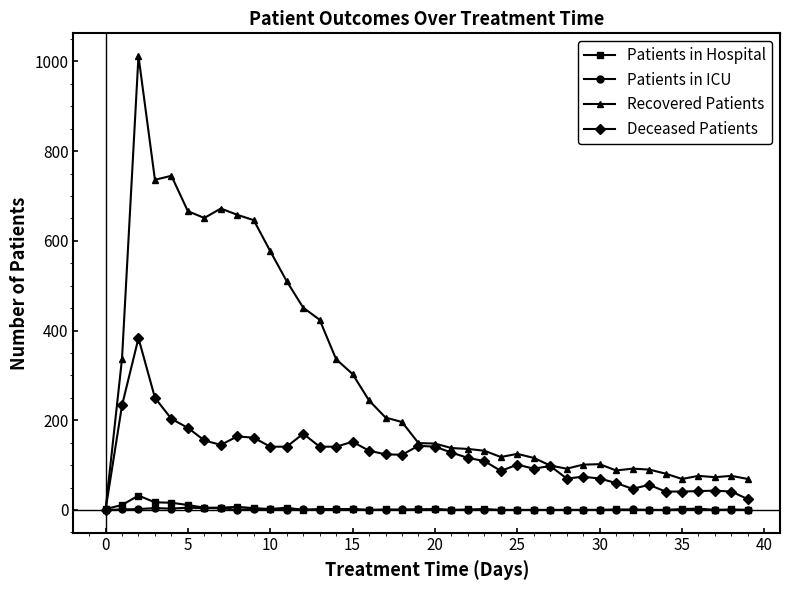

Which series has the largest total across all categories?

Recovered Patients